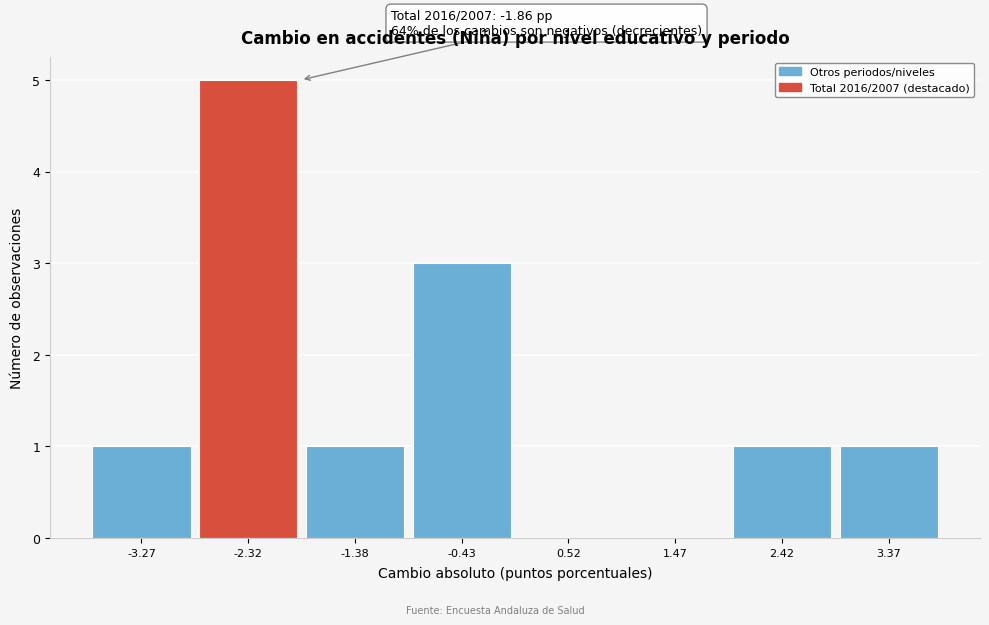

Which range on the x-axis has the tallest bar?

-2.8 to -1.8